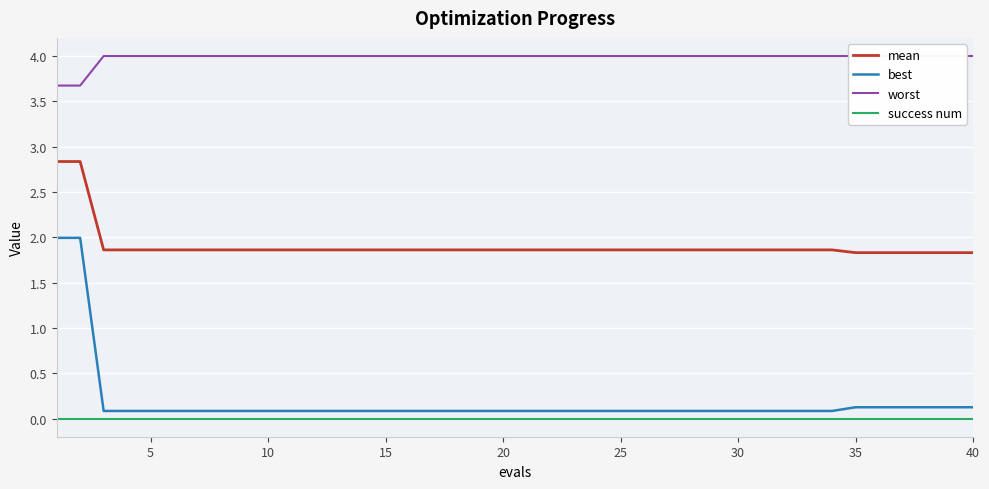

Reading left to right, what are all the values shown in this chart?

mean: 2.8	2.8	1.9	1.9	1.9	1.9	1.9	1.9	1.9	1.9	1.9	1.9	1.9	1.9	1.9	1.9	1.9	1.9	1.9	1.9	1.9	1.9	1.9	1.9	1.9	1.9	1.9	1.9	1.9	1.9	1.9	1.9	1.9	1.9	1.8	1.8	1.8	1.8	1.8	1.8
best: 2.0	2.0	0.1	0.1	0.1	0.1	0.1	0.1	0.1	0.1	0.1	0.1	0.1	0.1	0.1	0.1	0.1	0.1	0.1	0.1	0.1	0.1	0.1	0.1	0.1	0.1	0.1	0.1	0.1	0.1	0.1	0.1	0.1	0.1	0.1	0.1	0.1	0.1	0.1	0.1
worst: 3.7	3.7	4.0	4.0	4.0	4.0	4.0	4.0	4.0	4.0	4.0	4.0	4.0	4.0	4.0	4.0	4.0	4.0	4.0	4.0	4.0	4.0	4.0	4.0	4.0	4.0	4.0	4.0	4.0	4.0	4.0	4.0	4.0	4.0	4.0	4.0	4.0	4.0	4.0	4.0
success num: 0.0	0.0	0.0	0.0	0.0	0.0	0.0	0.0	0.0	0.0	0.0	0.0	0.0	0.0	0.0	0.0	0.0	0.0	0.0	0.0	0.0	0.0	0.0	0.0	0.0	0.0	0.0	0.0	0.0	0.0	0.0	0.0	0.0	0.0	0.0	0.0	0.0	0.0	0.0	0.0